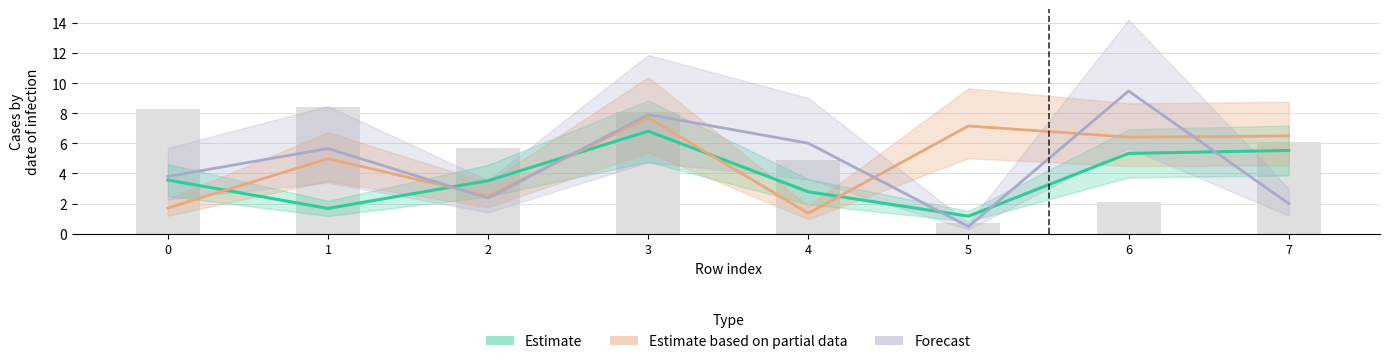

How many categories are shown in the chart?

8